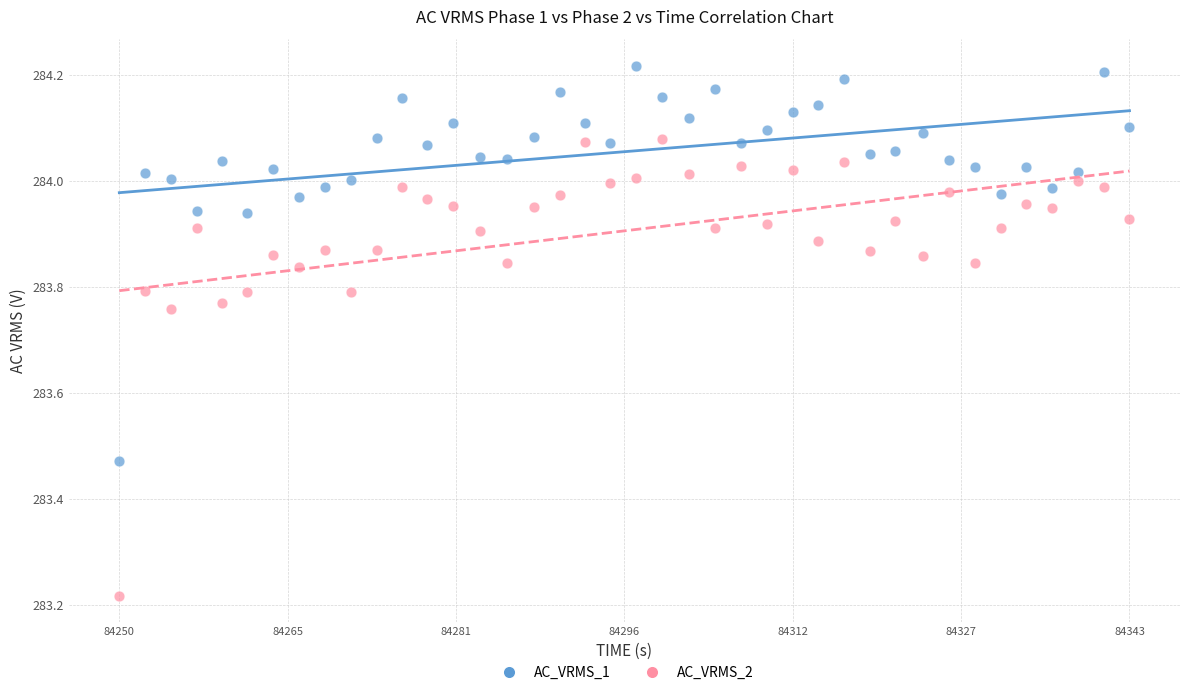

Which series contains the highest Y value?

AC_VRMS_1